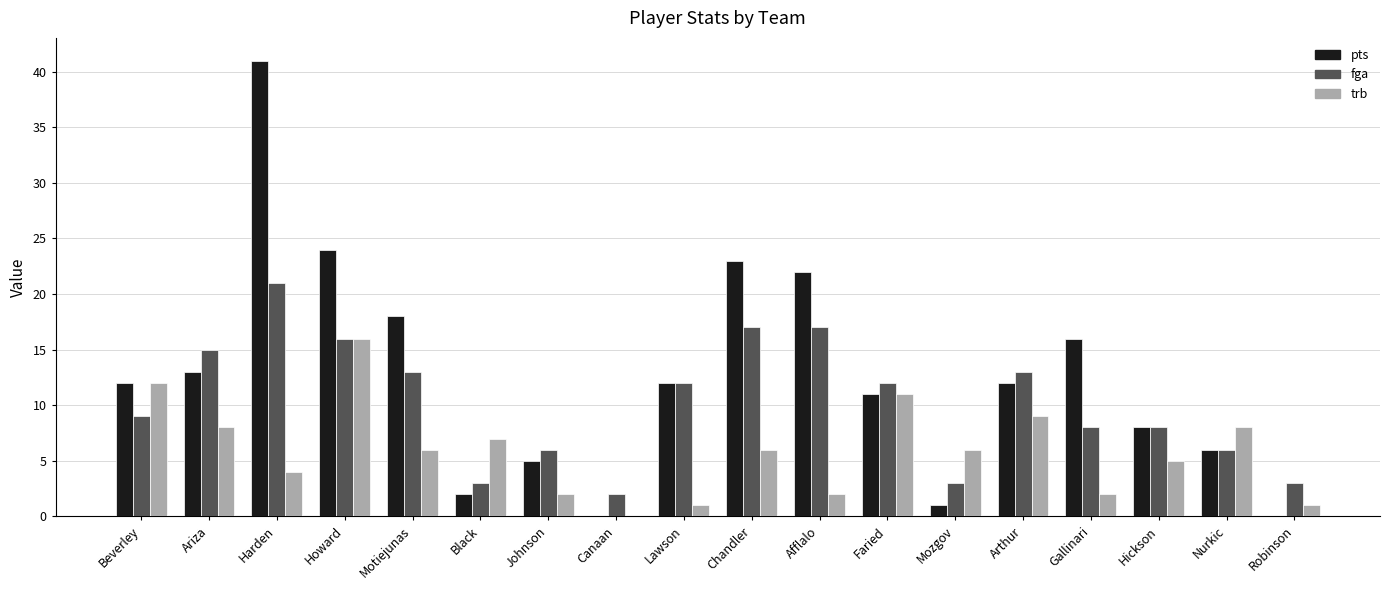

What is the spread (max minus min) of values at Nurkic?

2